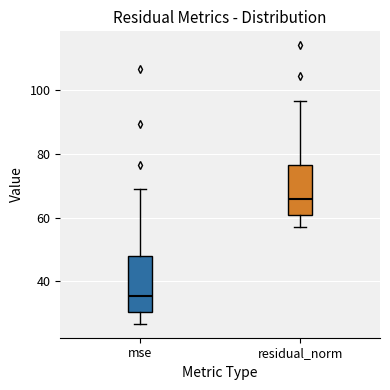

Reading left to right, transcribe this box plot: for each box, give where its median line is, the range the box spans, and where its two whiskers end, as read against the y-axis. The values are not printed on the chart, so give them approximately, as read against the axis.

mse: median 36, box 30 to 48, whiskers 26 to 68
residual_norm: median 66, box 60 to 76, whiskers 58 to 96